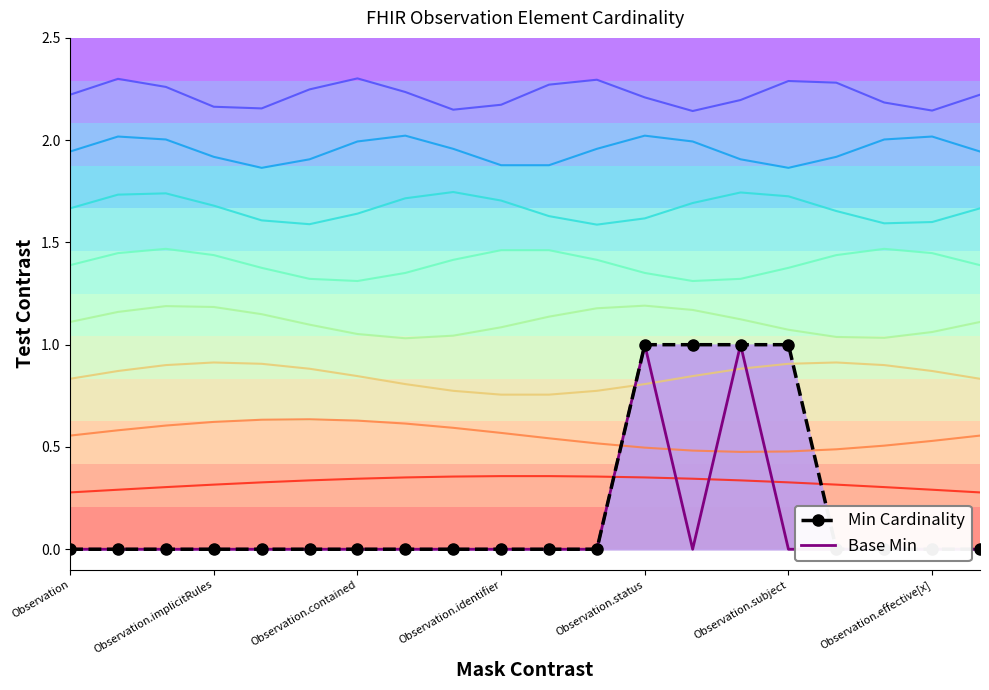

In Base Min, how many points are lower than both neighbors (excluding endpoints)?

1